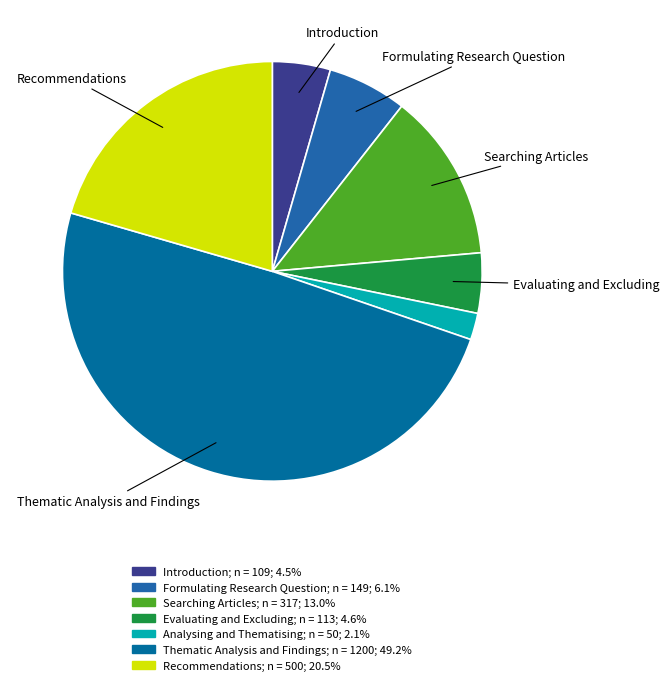

How many slices are in this pie chart?

7